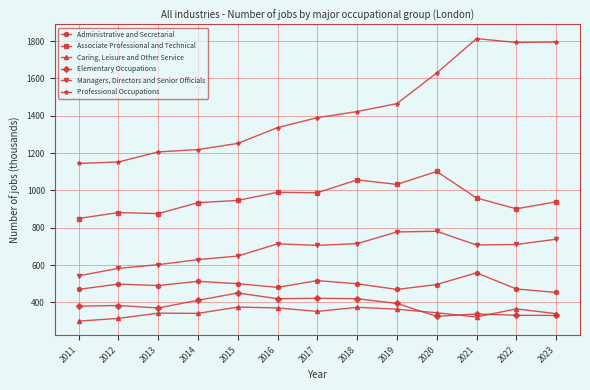

True or false: Caring, Leisure and Other Service and Professional Occupations cross at least once.

False